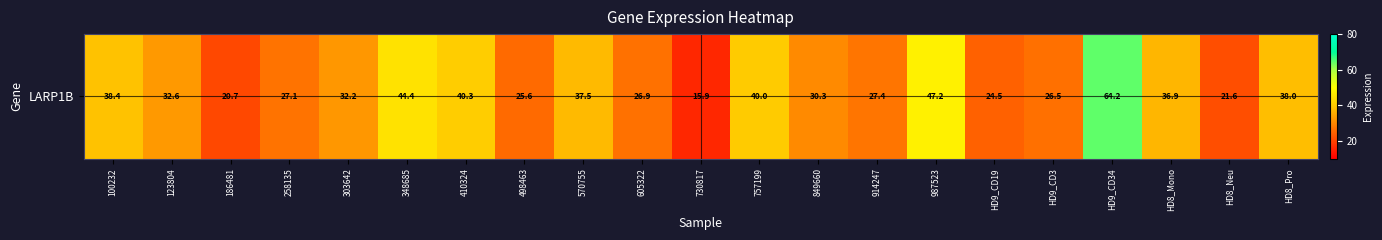

List the labels in order of value, largest first.

HD9_CD34, 987523, 348685, 410324, 757199, 100232, HD8_Pro, 570755, HD8_Mono, 123804, 303642, 849660, 914247, 258135, 605322, HD9_CD3, 498463, HD9_CD19, HD8_Neu, 186481, 730817